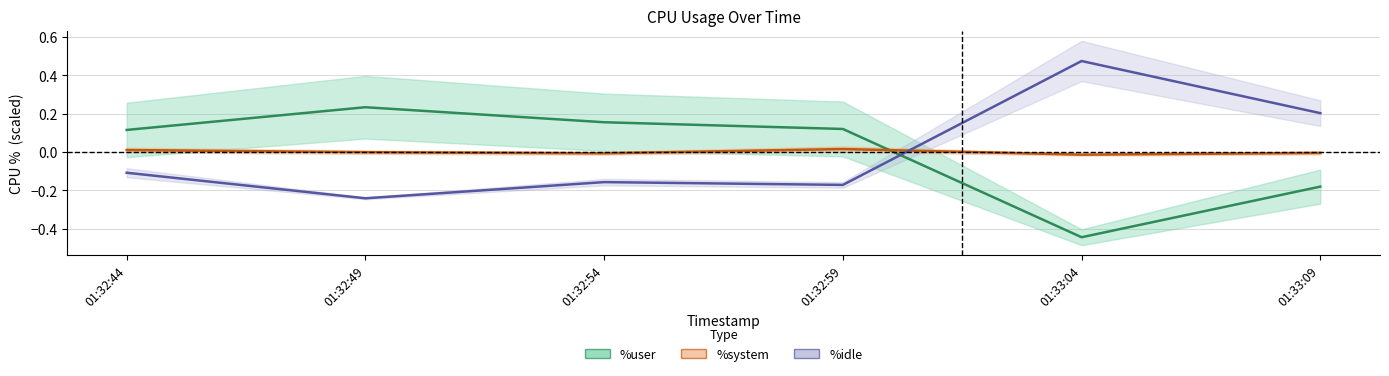

What is the sum of the %idle values at 01:32:54 and 01:33:04?

0.3